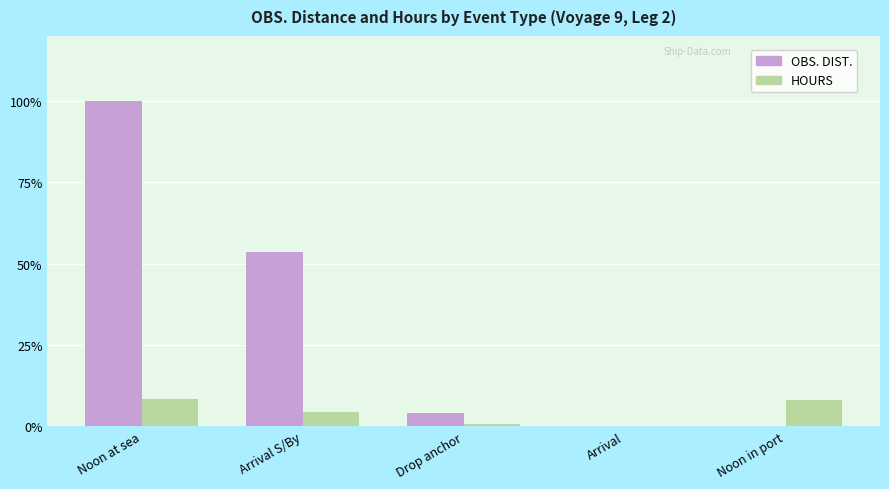

Reading right to left, list all the values displayed in this chart.

OBS. DIST.: Noon in port=0.0	Arrival=0.0	Drop anchor=4.2	Arrival S/By=53.4	Noon at sea=100.0
HOURS: Noon in port=7.9	Arrival=0.1	Drop anchor=0.6	Arrival S/By=4.4	Noon at sea=8.4